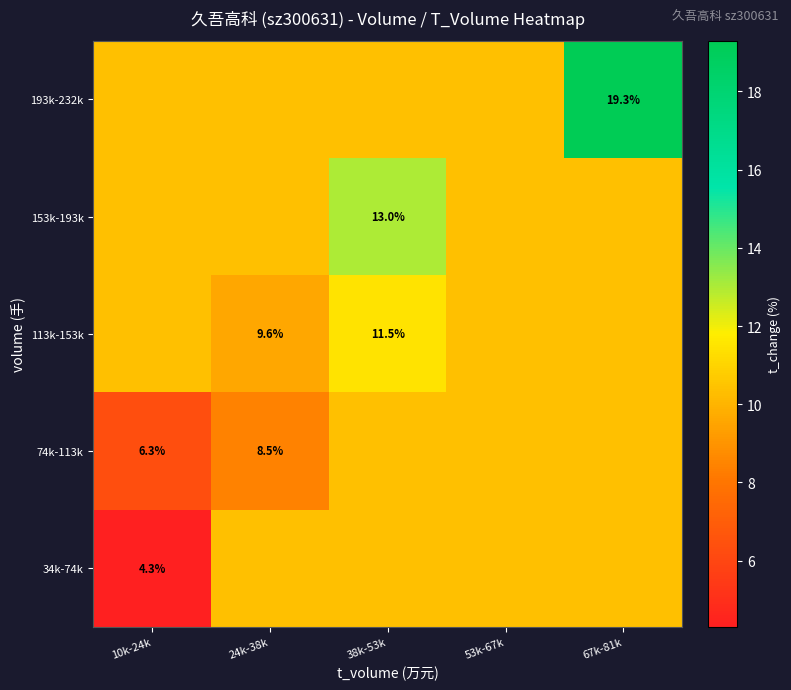

Is it true that 153k-193k equals 8.9 at 38k-53k?

False